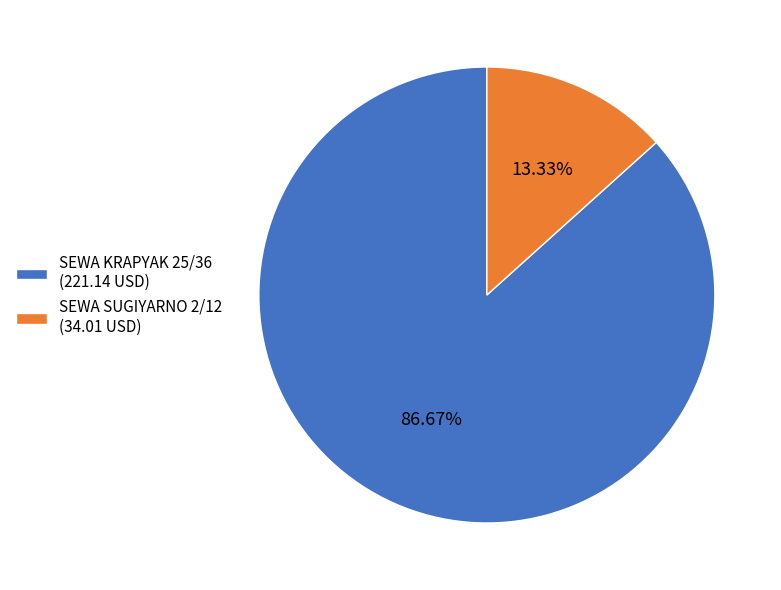

What percentage is NOT represented by SEWA KRAPYAK 25/36?

13.3%